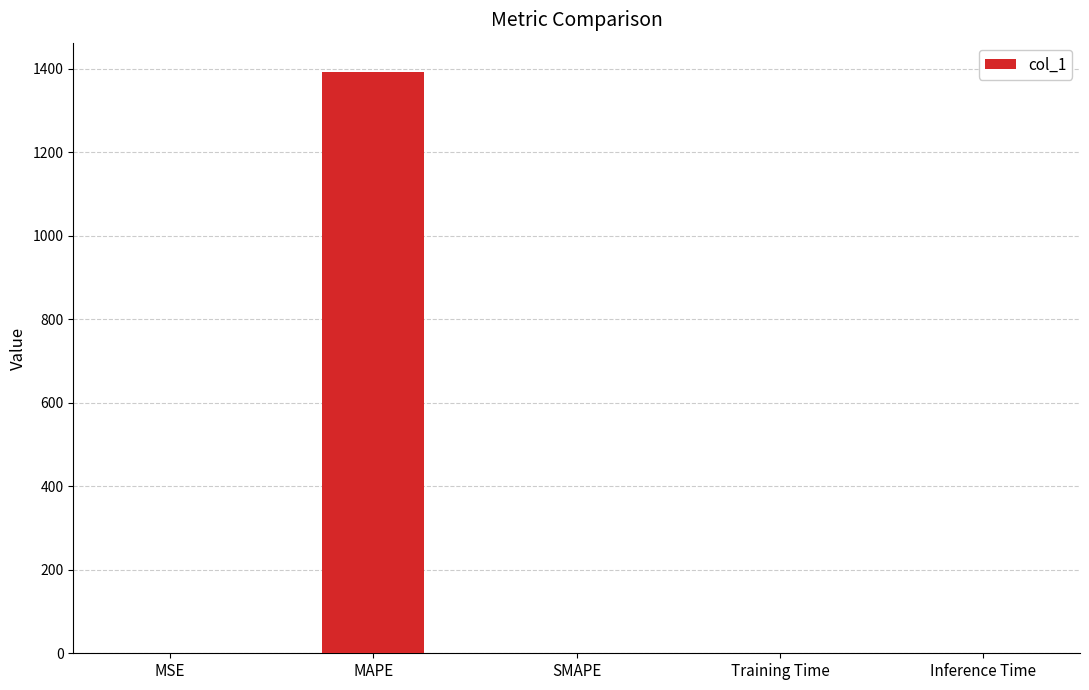

Count the number of values greater than 0.

4